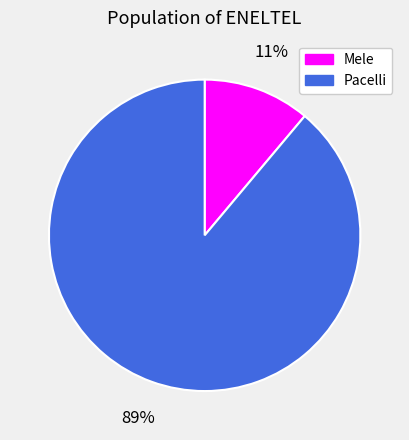

Do Mele and Pacelli together represent more than half of the pie?

Yes